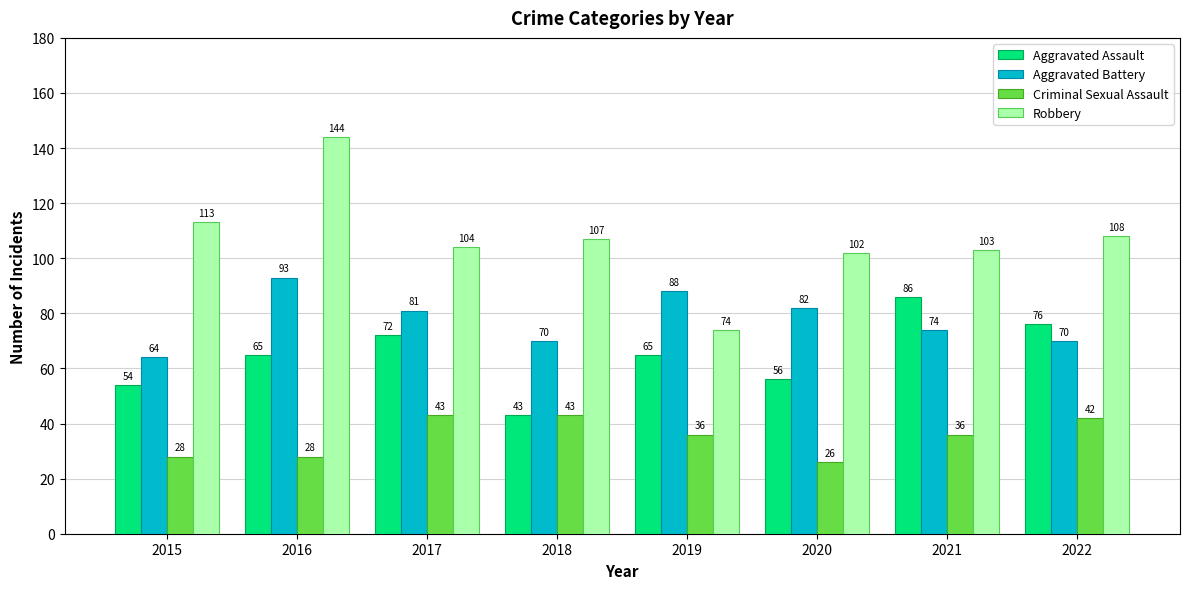

Read the Robbery value at 2020, to the nearest 10.

100